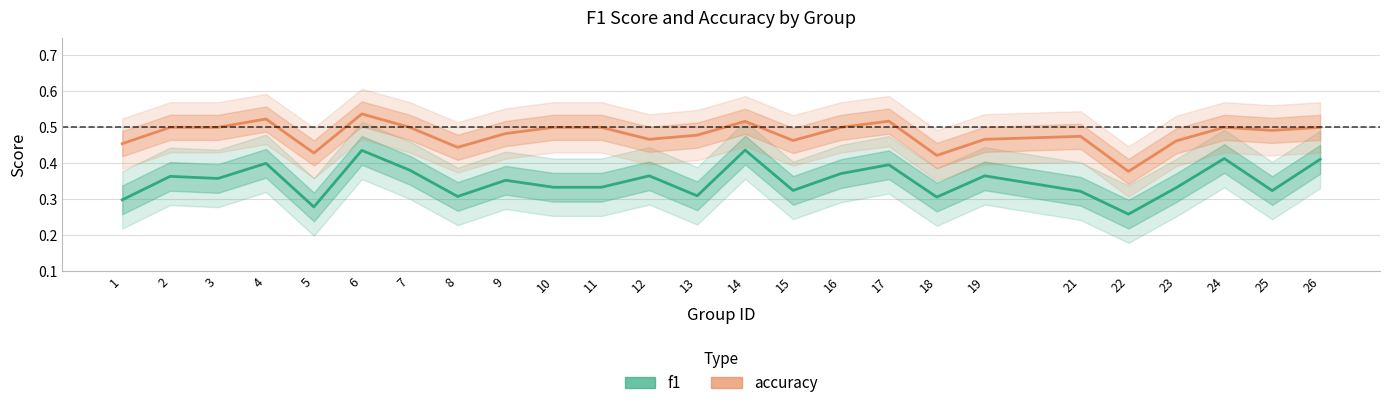

Count the f1 values in the range 0 to 1.

25